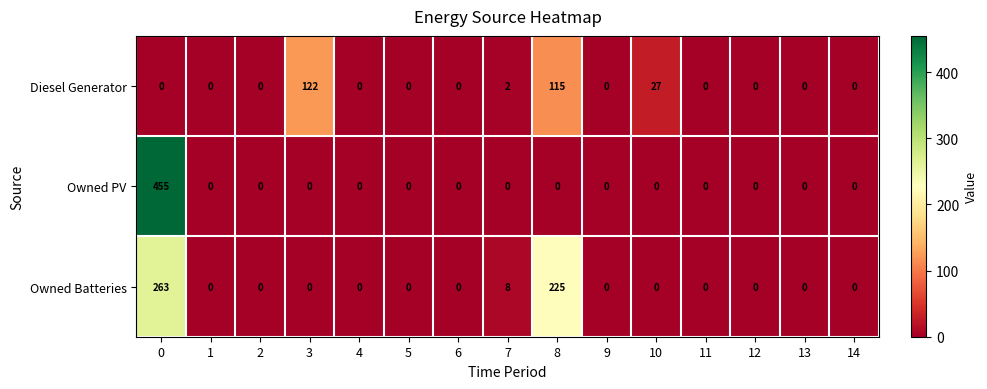

Which series has the largest total across all categories?

Owned Batteries